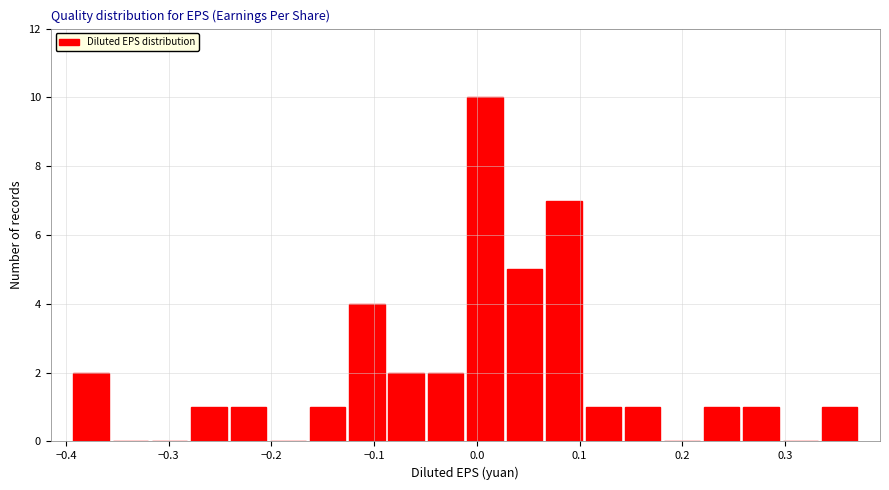

Read against the x-axis, roughly where is the centre of the tallest bar?

0.01